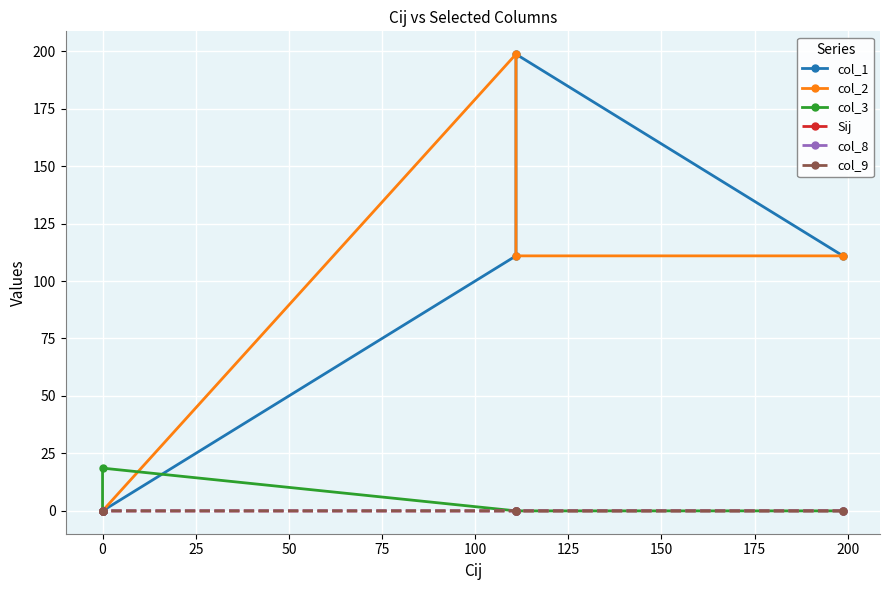

What is the greatest value displayed?

198.7